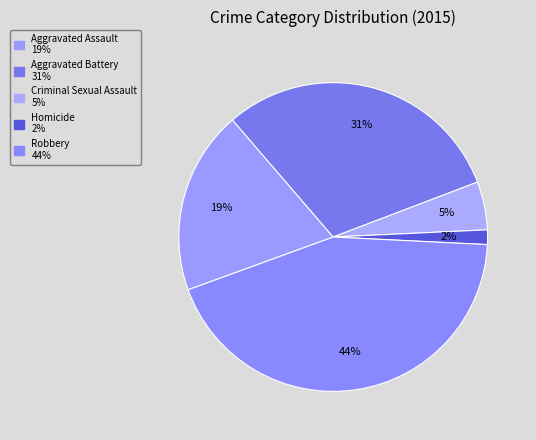

To the nearest percent, what percentage of the pie is Criminal Sexual Assault?

5%